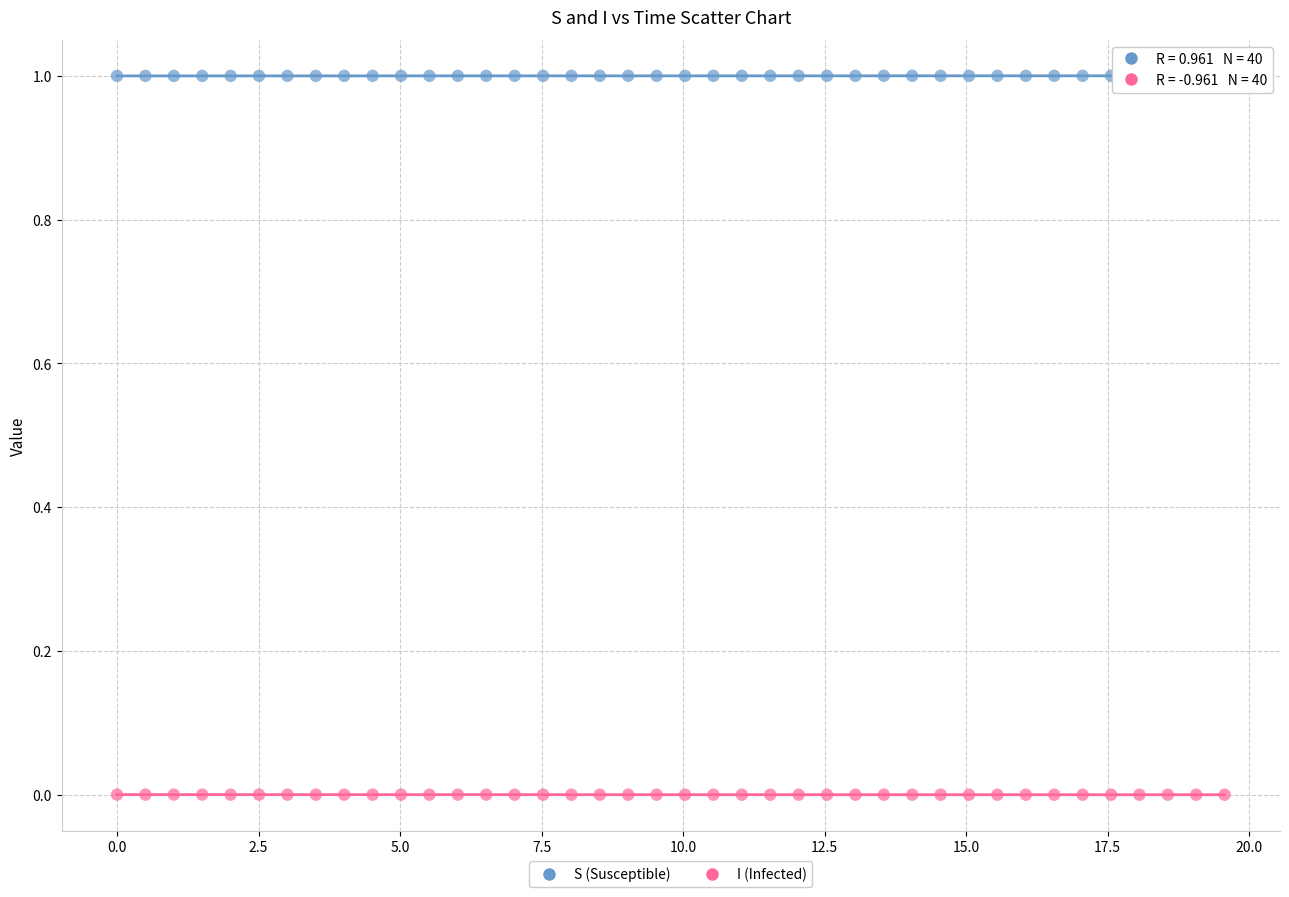

Which series reaches the maximum Y coordinate?

S (Susceptible)